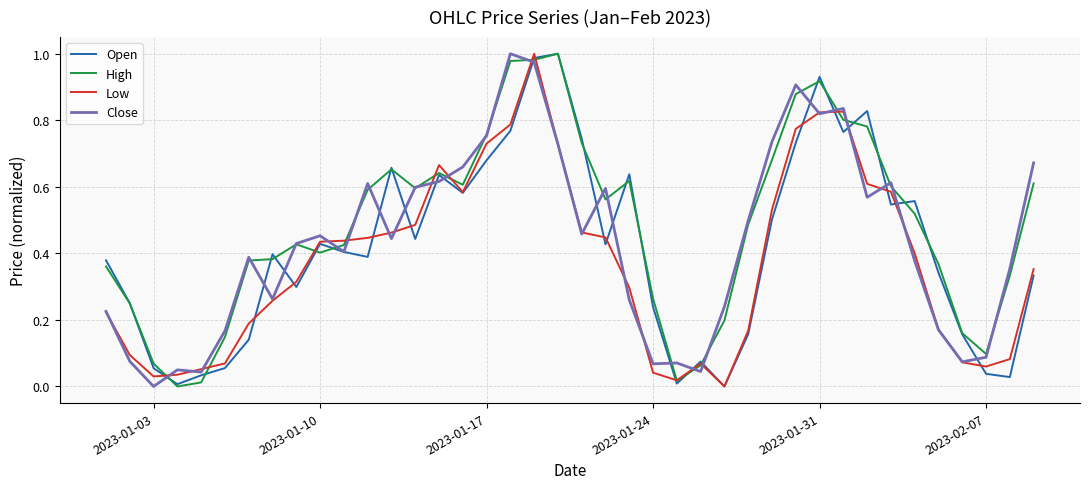

Which series has the largest total across all categories?

High